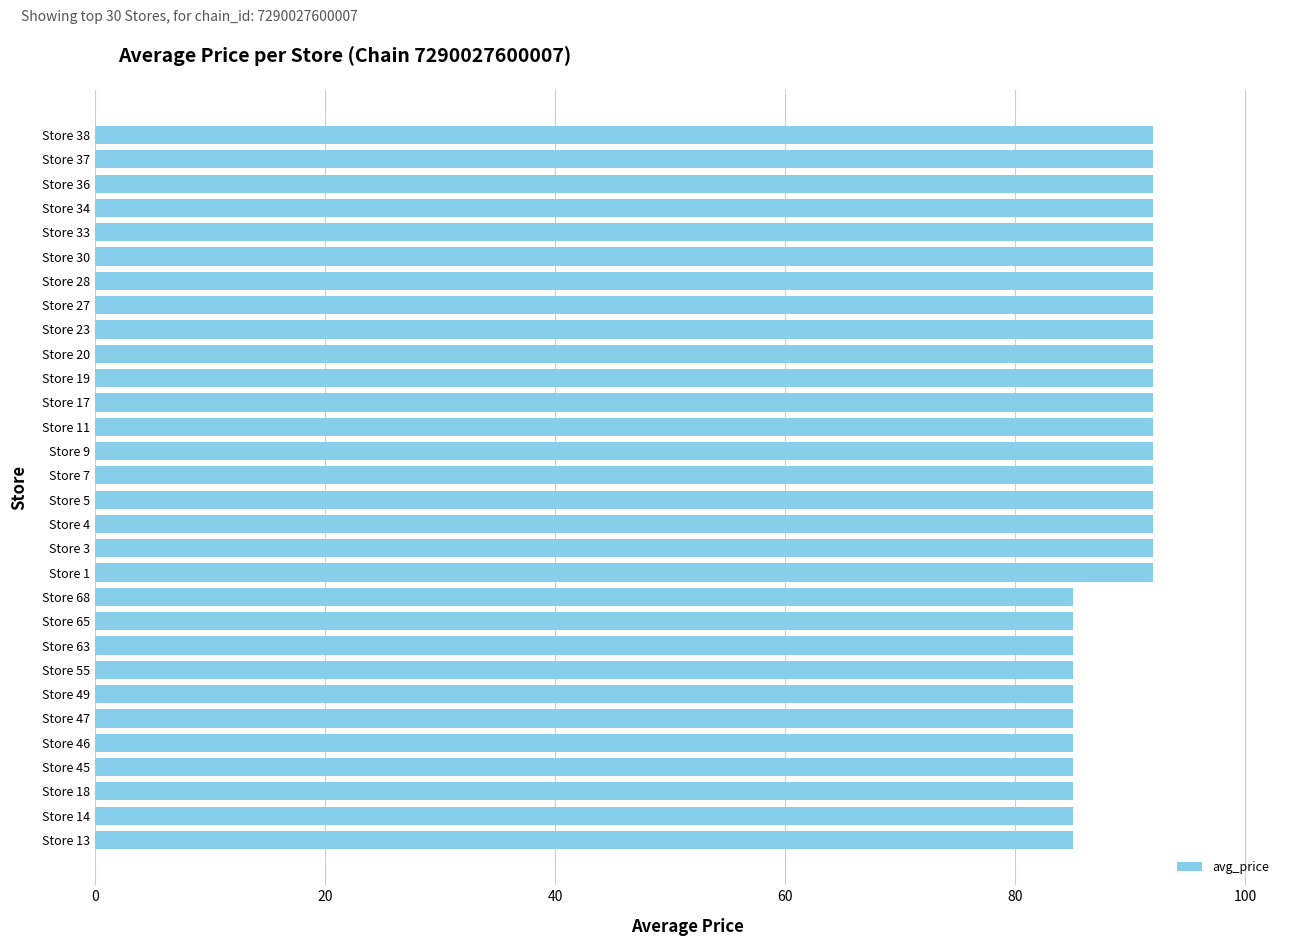

What is the difference between the maximum and minimum values?

7